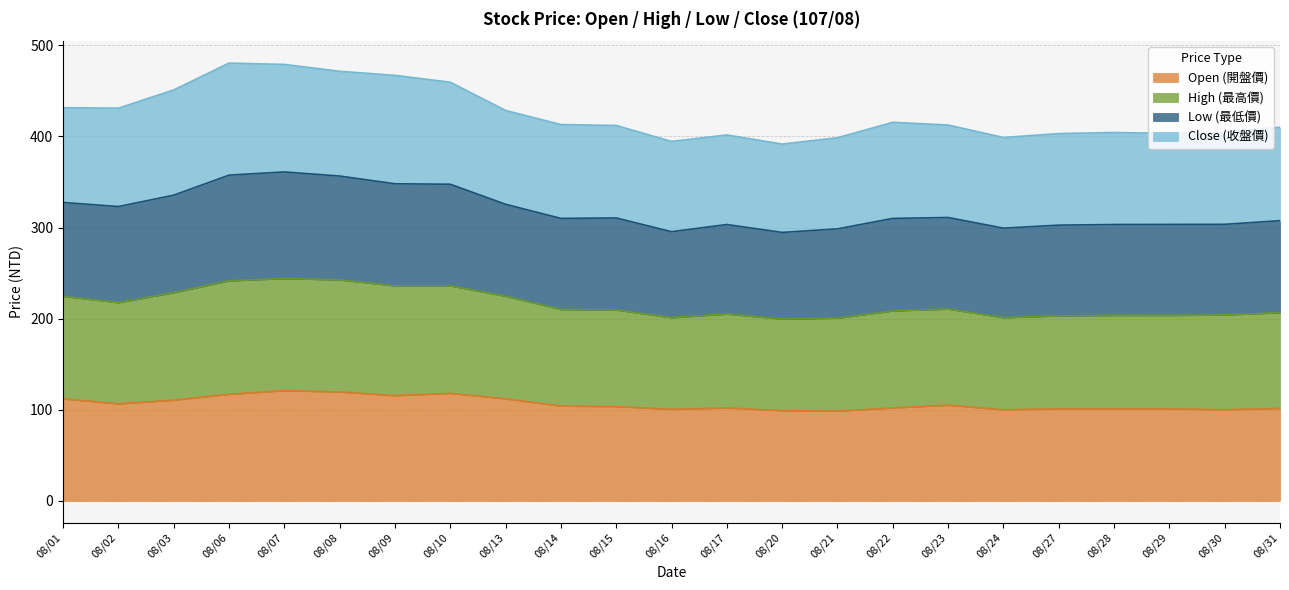

The value of Open (開盤價) at 08/30 is 146.7. True or false?

False